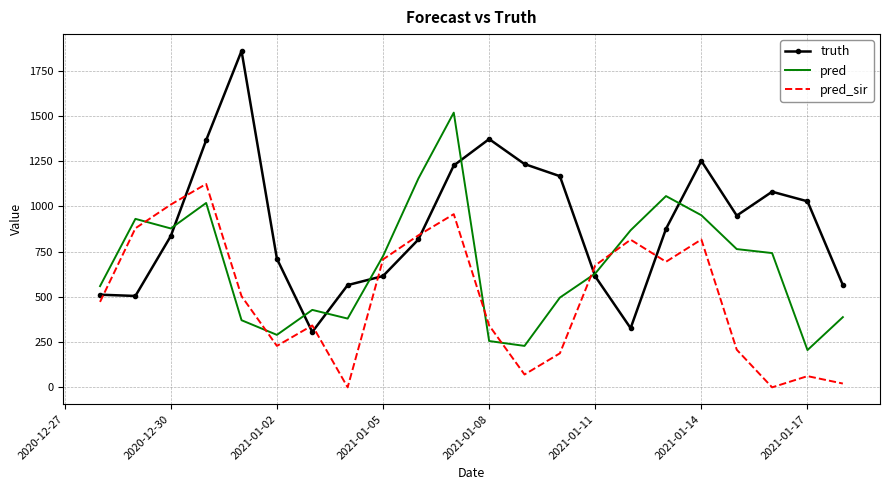

How many interior local valleys does the pred series have?

5